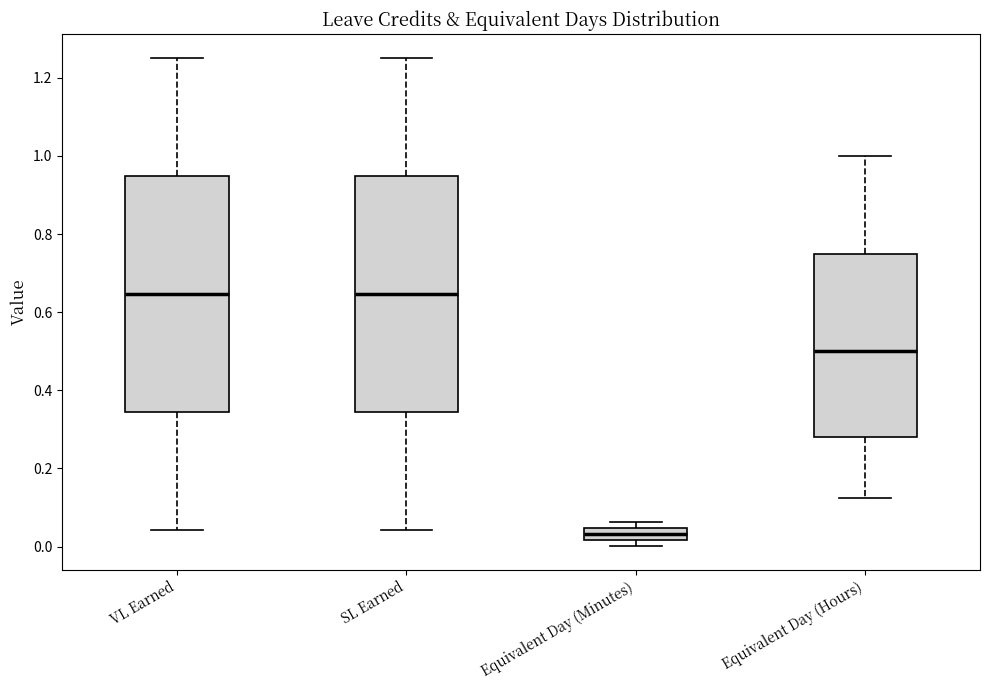

Reading left to right, read every box against the y-axis: the position of its median line, the range the box covers, and the ends of its whiskers. The values are not printed on the chart, so give them approximately, as read against the axis.

VL Earned: median 0.64, box 0.34 to 0.94, whiskers 0.04 to 1.26
SL Earned: median 0.64, box 0.34 to 0.94, whiskers 0.04 to 1.26
Equivalent Day (Minutes): median 0.04 (inside the box), box 0.02 to 0.04, whiskers 0.00 to 0.06
Equivalent Day (Hours): median 0.50, box 0.28 to 0.76, whiskers 0.12 to 1.00